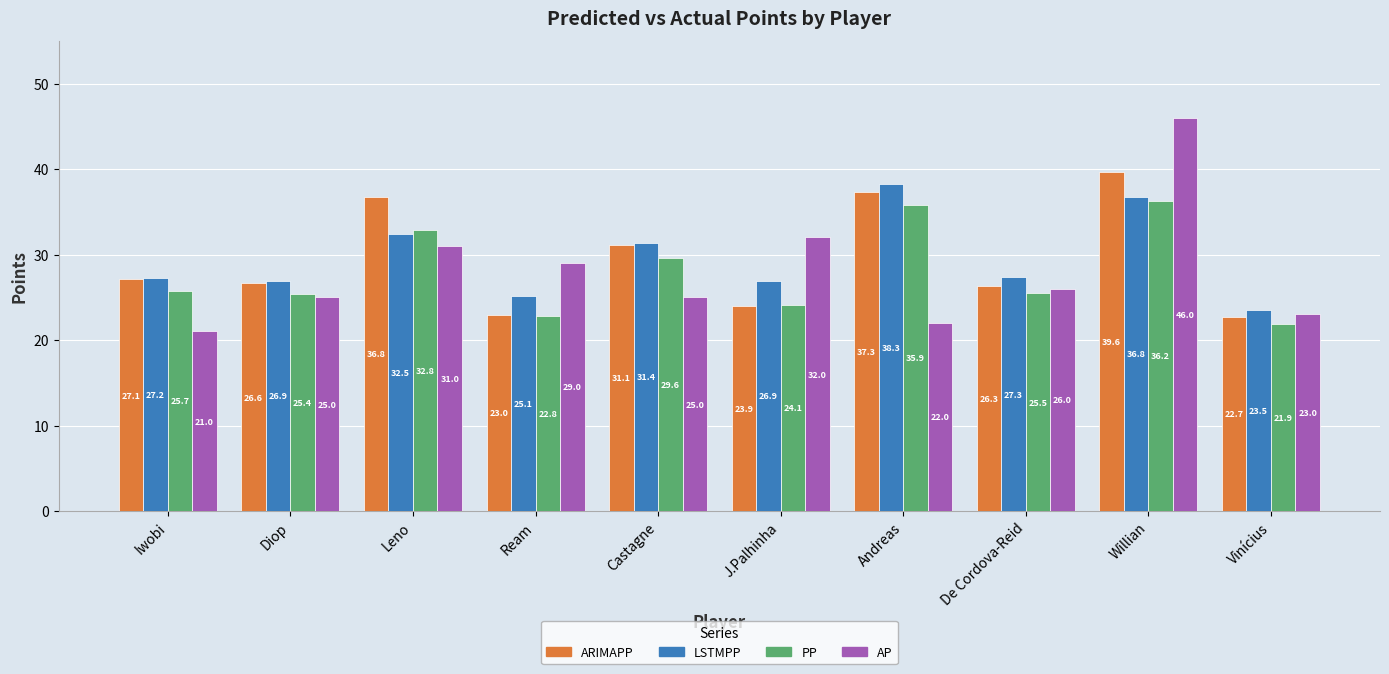

At which label is LSTMPP closest to 30?

Castagne